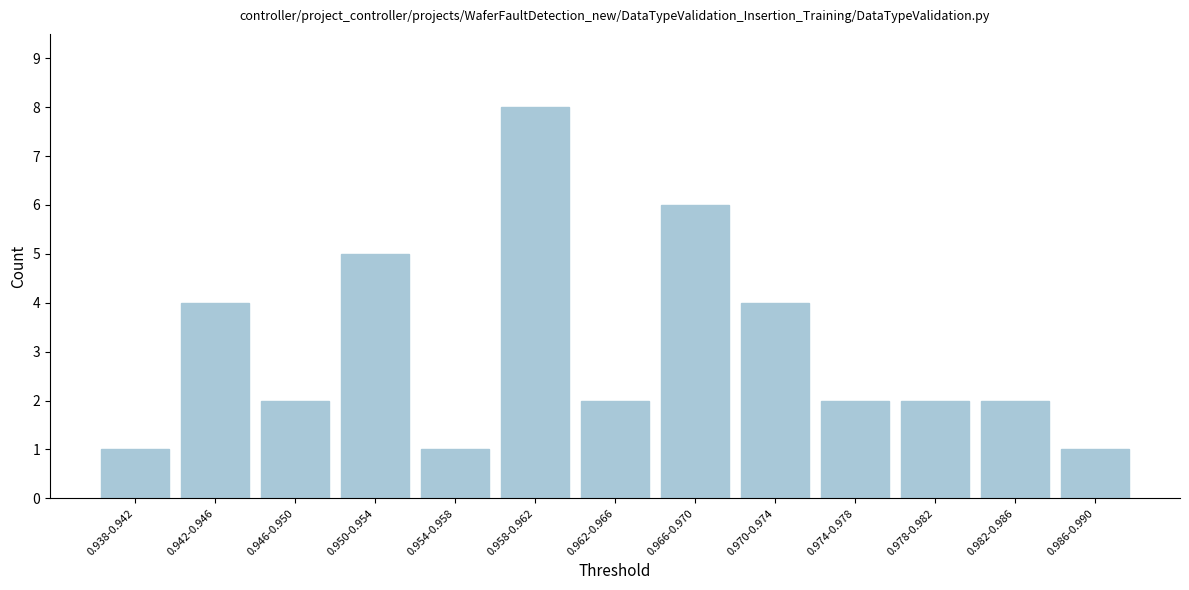

Reading right to left, what are all the values shown in this chart?

1	2	2	2	4	6	2	8	1	5	2	4	1